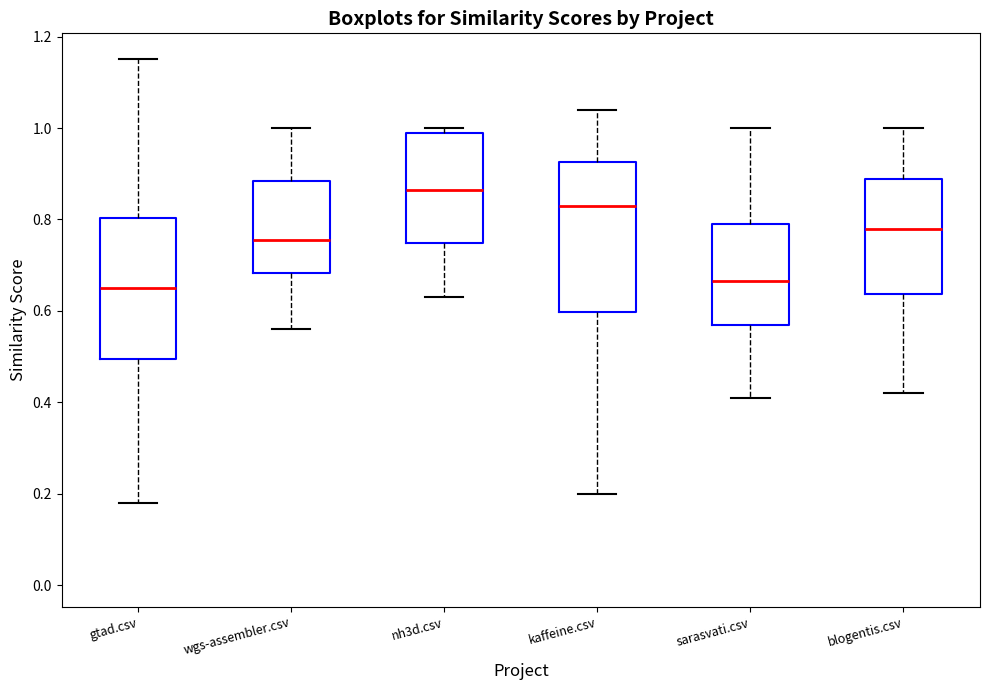

Reading left to right, read every box against the y-axis: the position of its median line, the range the box covers, and the ends of its whiskers. The values are not printed on the chart, so give them approximately, as read against the axis.

gtad.csv: median 0.66, box 0.50 to 0.80, whiskers 0.18 to 1.16
wgs-assembler.csv: median 0.76, box 0.68 to 0.88, whiskers 0.56 to 1.00
nh3d.csv: median 0.86, box 0.74 to 1.00, whiskers 0.64 to 1.00 (just above the box's upper edge)
kaffeine.csv: median 0.84, box 0.60 to 0.92, whiskers 0.20 to 1.04
sarasvati.csv: median 0.66, box 0.58 to 0.80, whiskers 0.42 to 1.00
blogentis.csv: median 0.78, box 0.64 to 0.88, whiskers 0.42 to 1.00